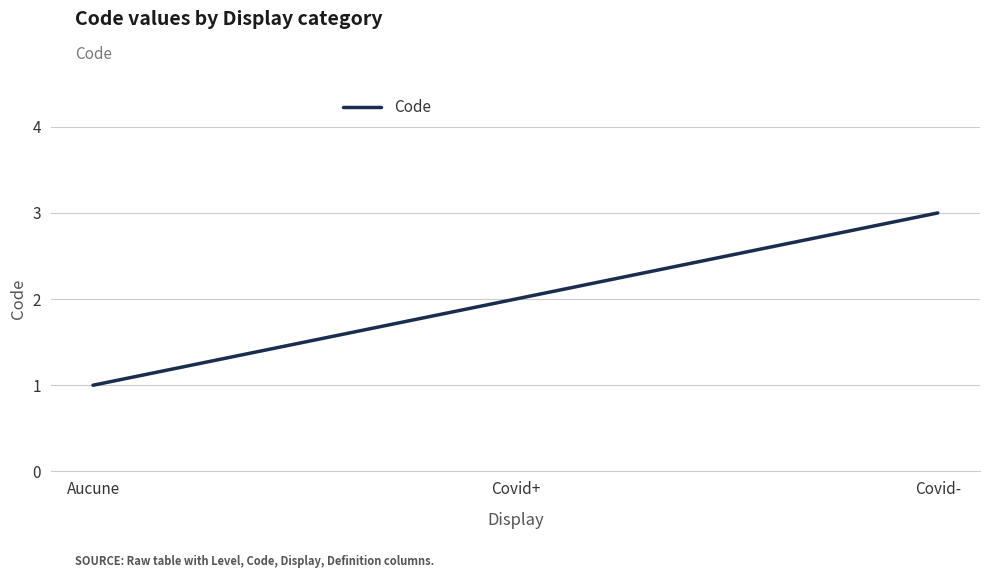

Where is the data nearest to the value 2?

Covid+